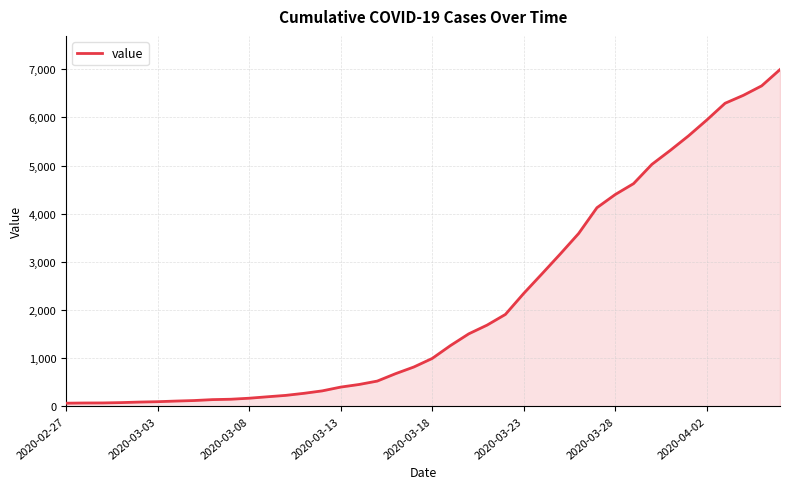

What is the maximum value shown in the chart?

6995